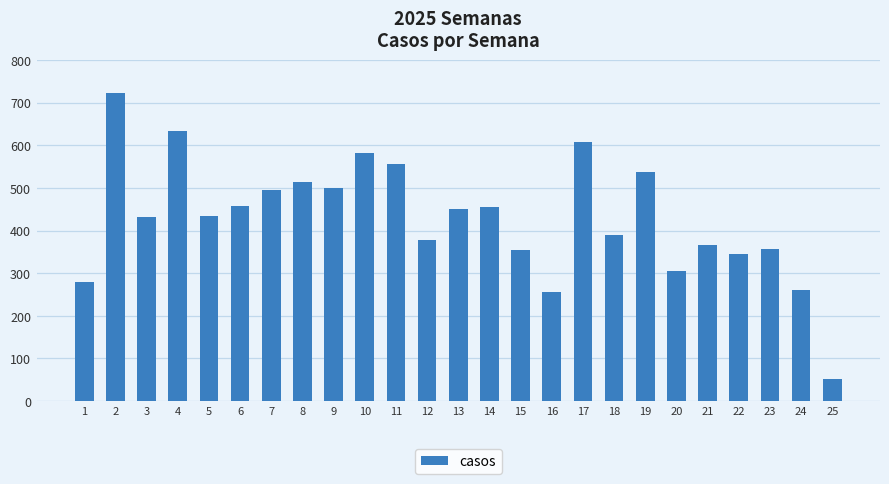

What is the change in value from 16 to 21?

+110